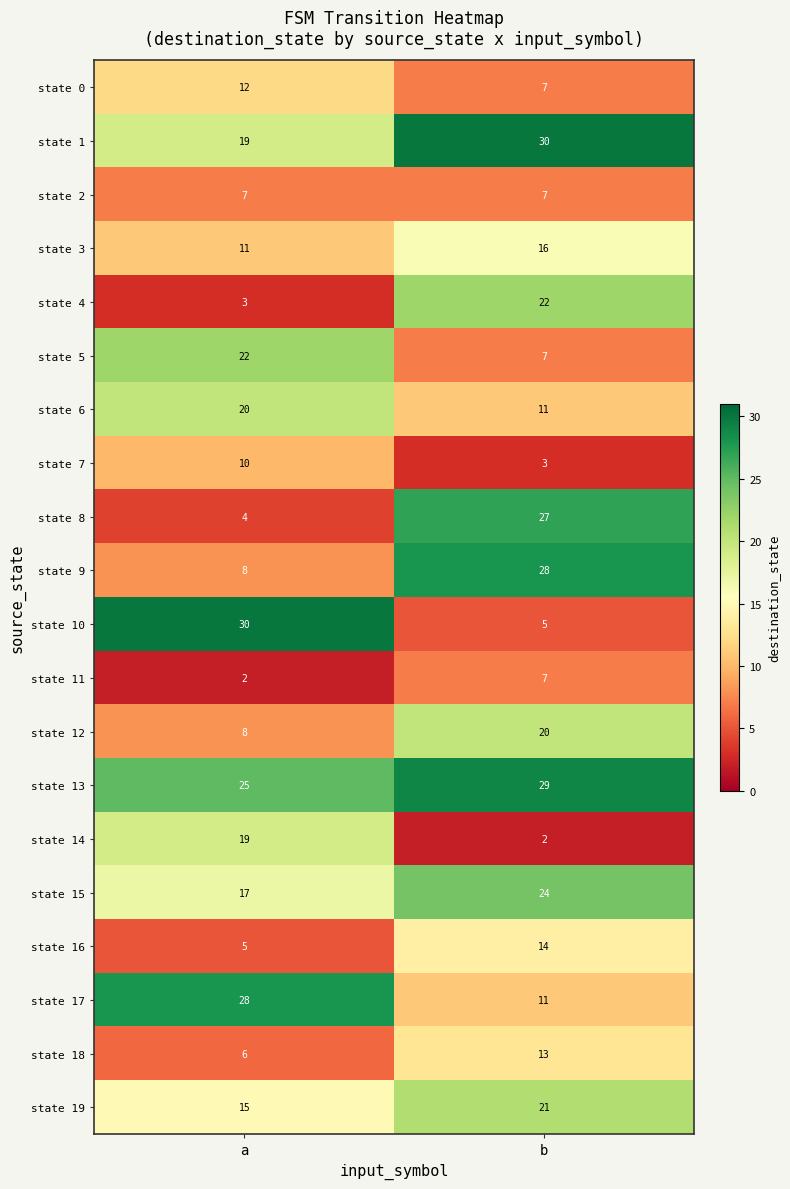

Which series has the largest total across all categories?

state 13